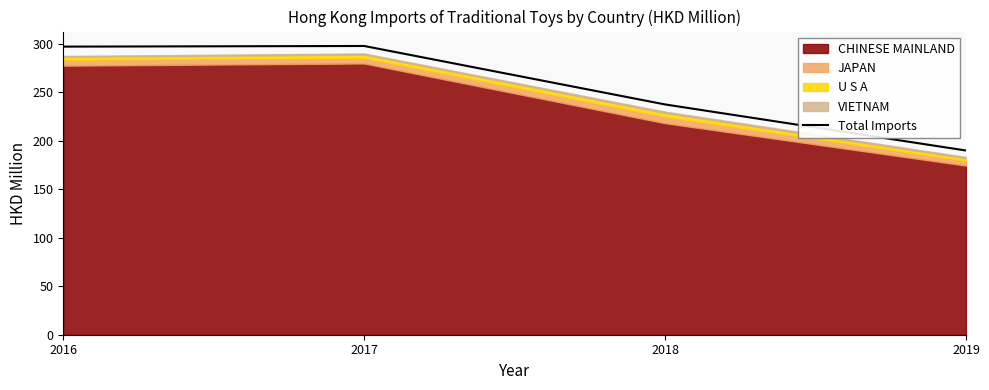

Is it true that the value at 2018 is 237.6?

True